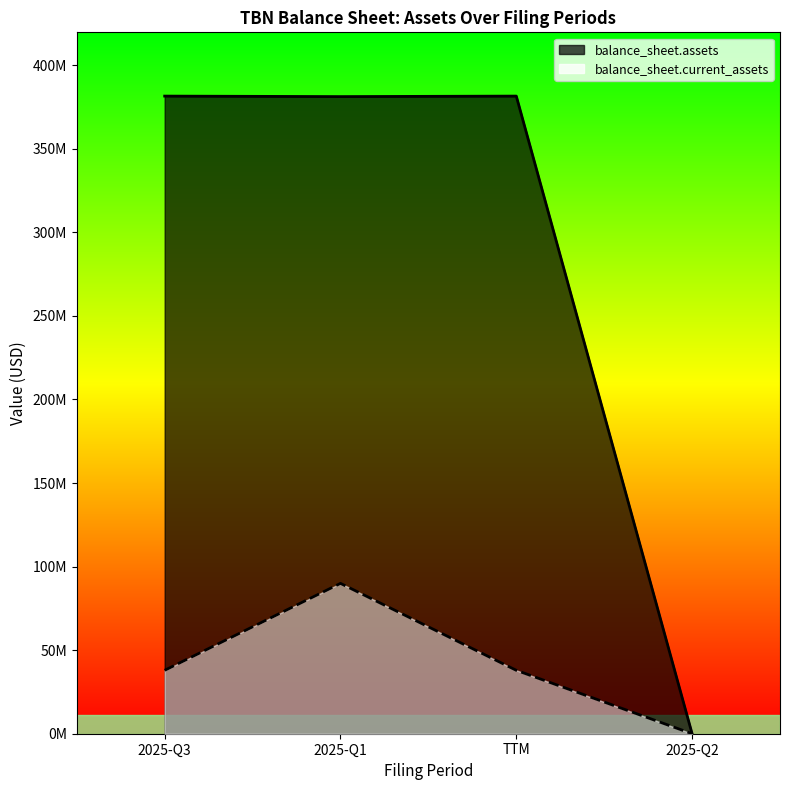

Does the chart have visible grid lines?

No